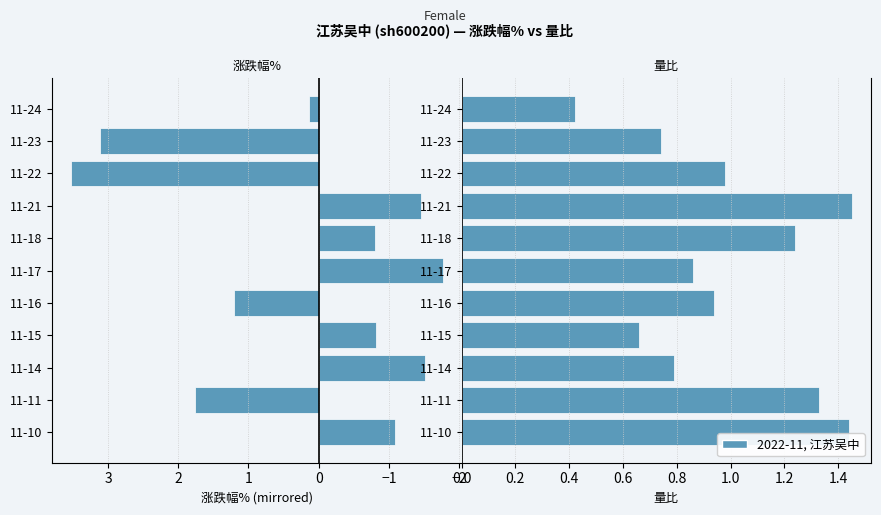

What position from the left is 0?

4